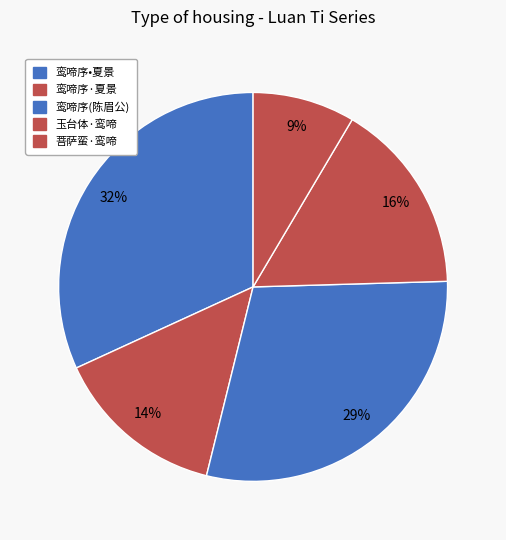

How many slices are in this pie chart?

5